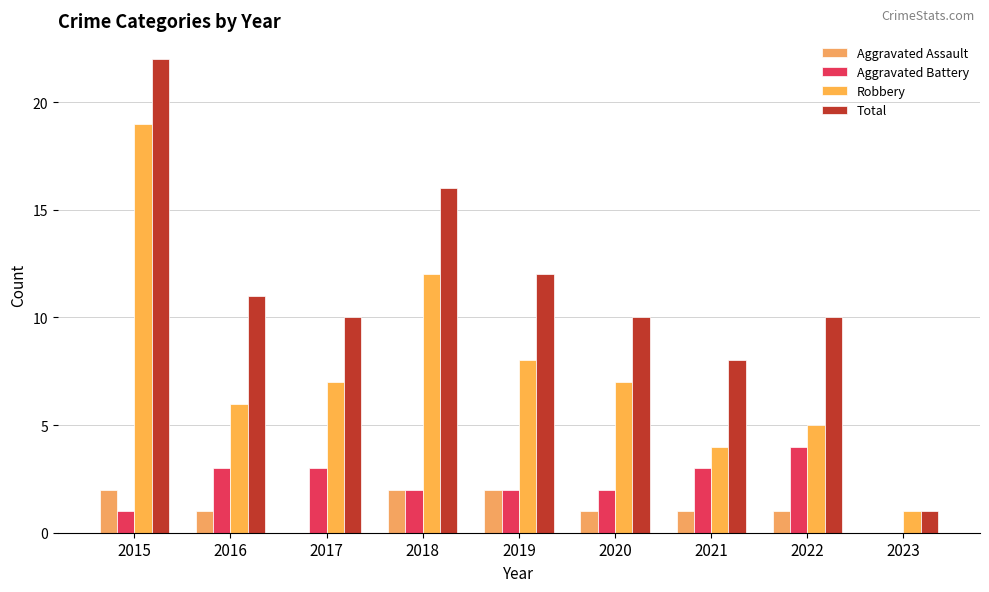

What is the average value of the Robbery series?

8